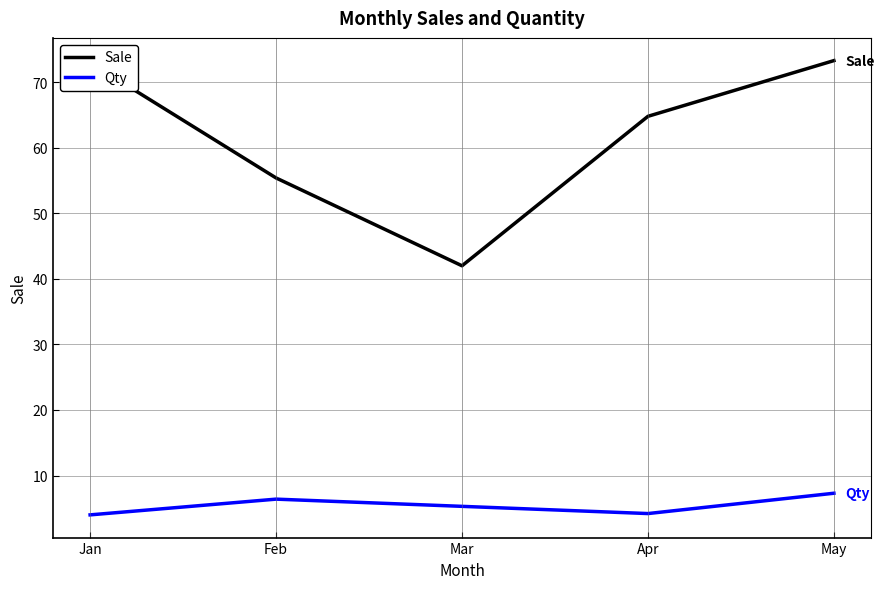

What is the average value of the Sale series?

61.7